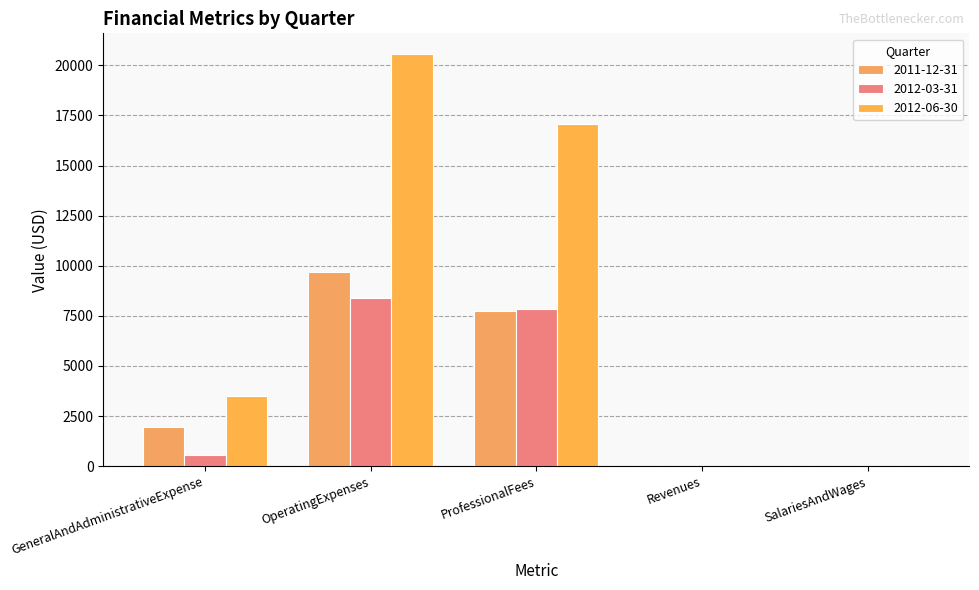

What is the sum of the 2011-12-31 values at Revenues and OperatingExpenses?

9674